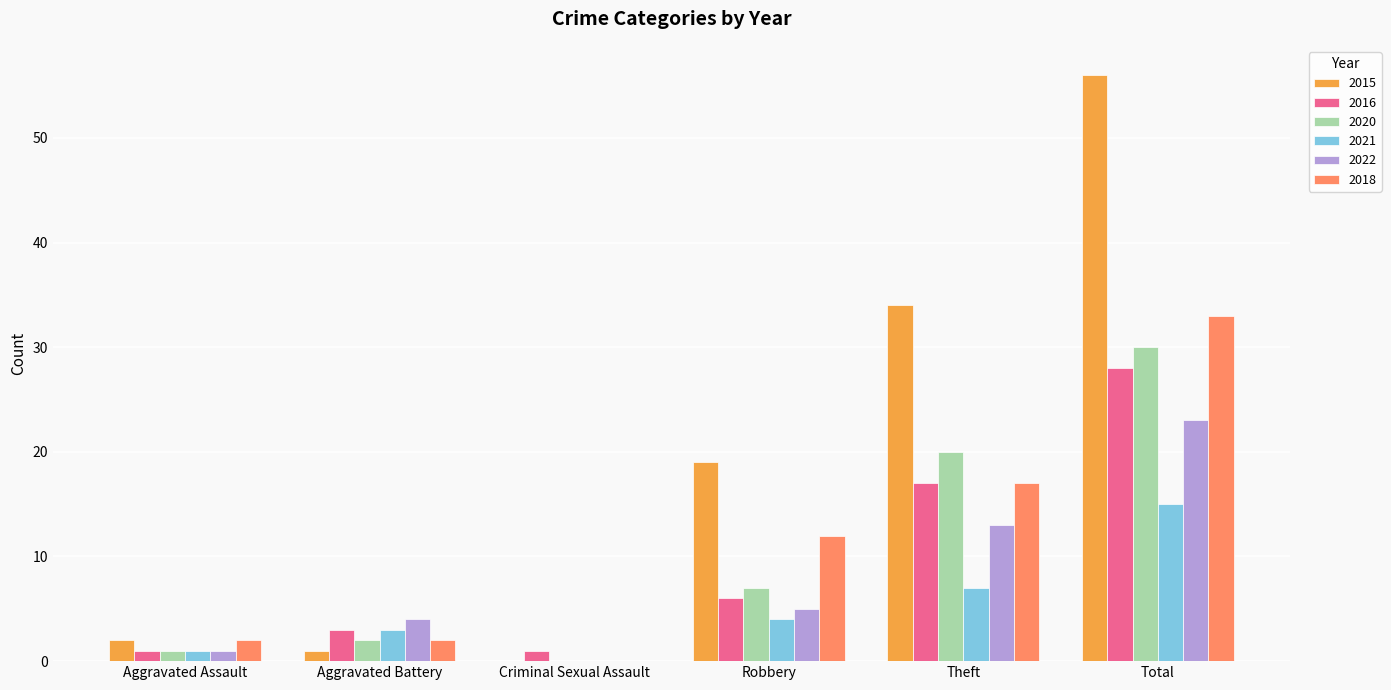

Is it true that 2016 equals 1 at Criminal Sexual Assault?

True